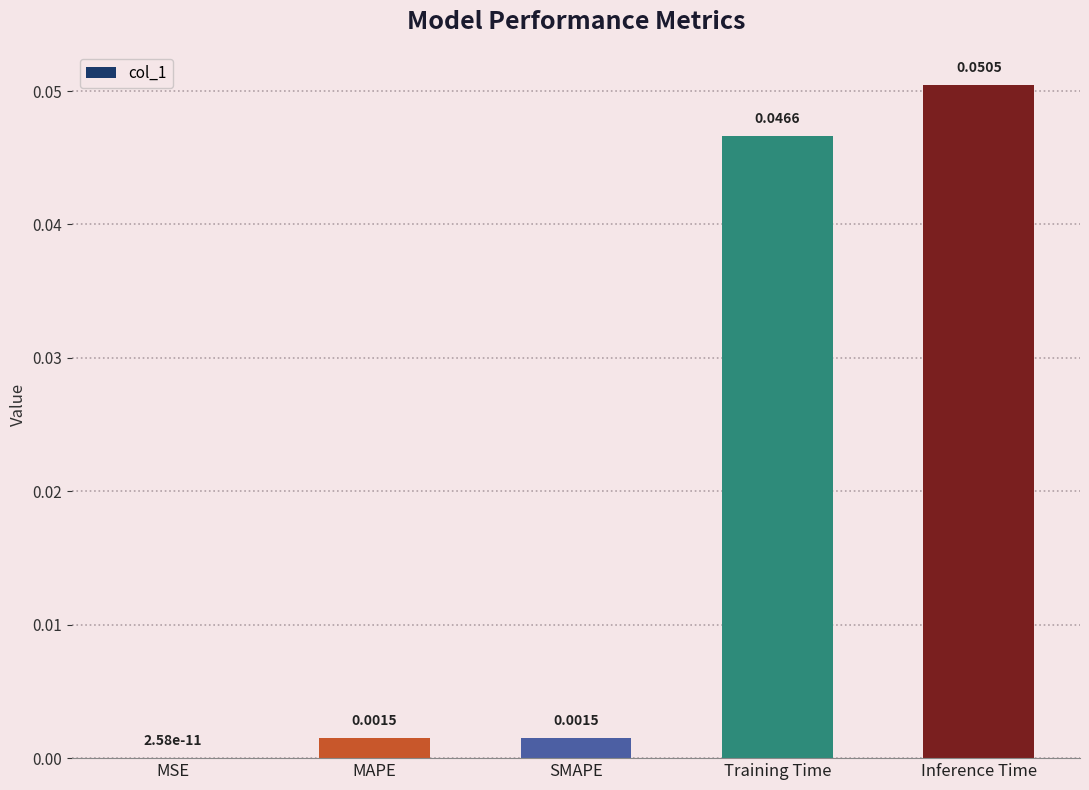

Where is the data nearest to the value 0?

MSE